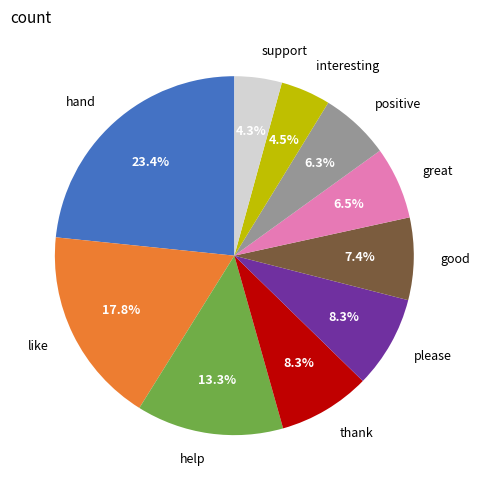

Approximately how many times larger is the value at hand compared to interesting?

5.2